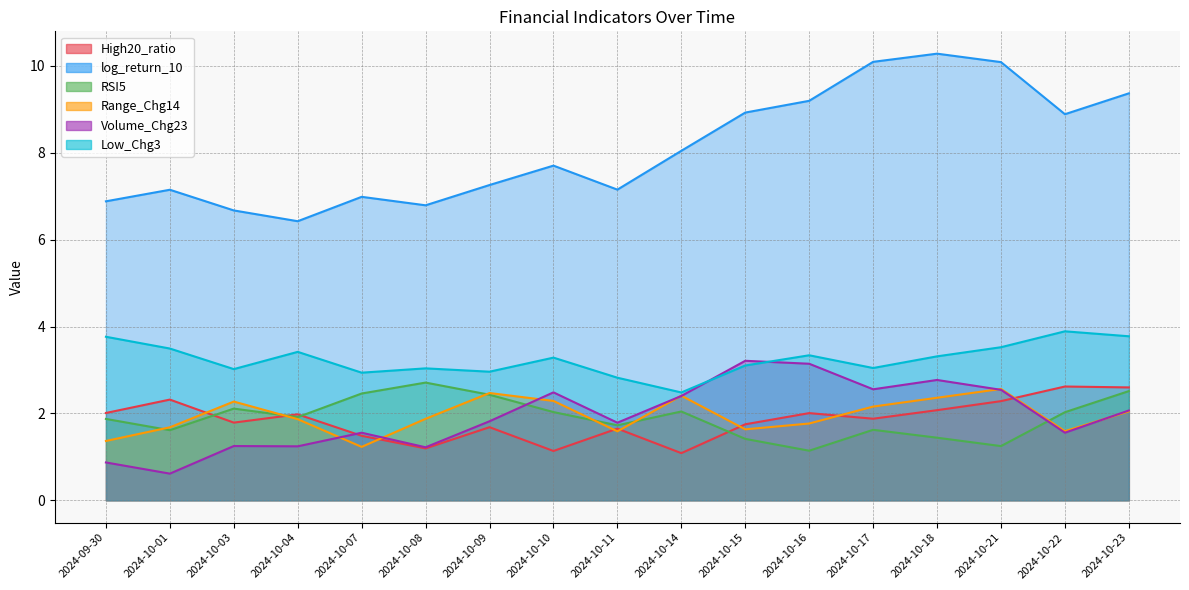

Between 2024-10-23 and 2024-10-09, which is larger?

2024-10-23